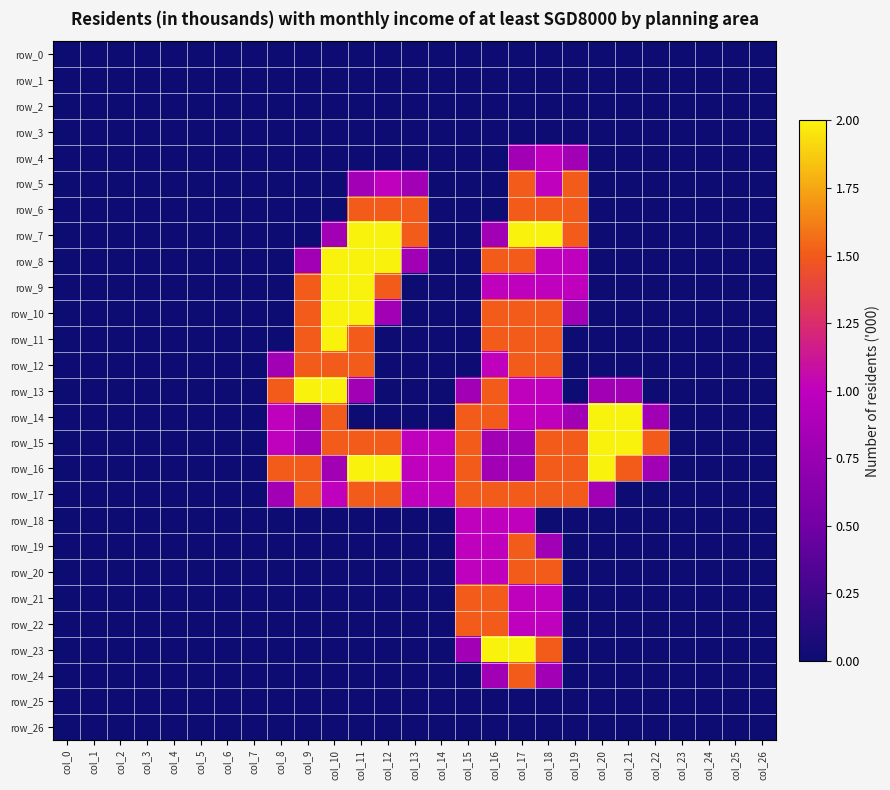

What is the total value across all series at col_13?

7.6